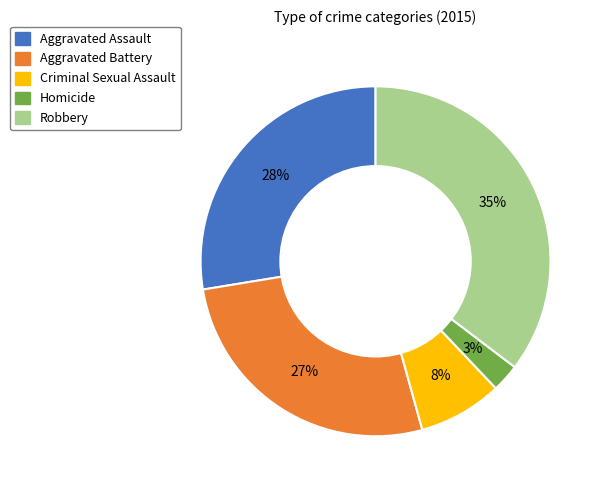

Is the sum of Aggravated Assault and Robbery greater than half?

Yes